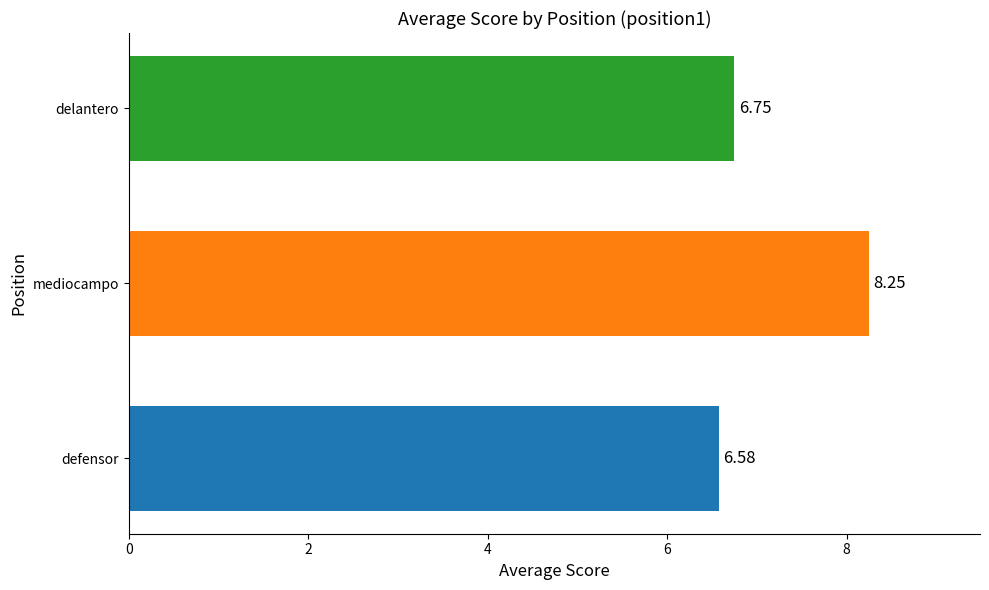

At which category does the chart reach its minimum across all series?

defensor